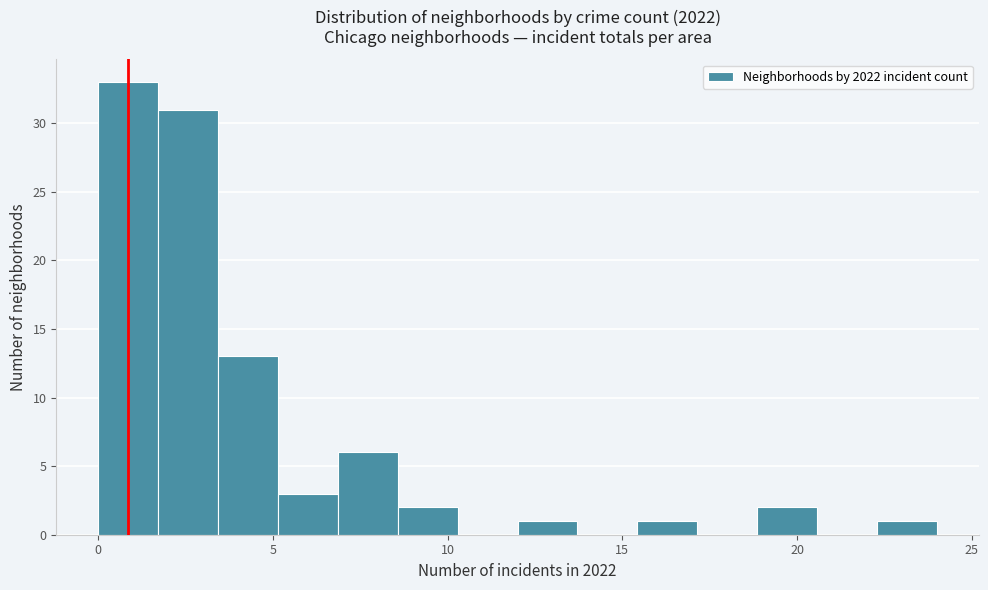

Around what value on the x-axis is the tallest bar? Give the approximate position of its centre, as read against the axis.

1.0